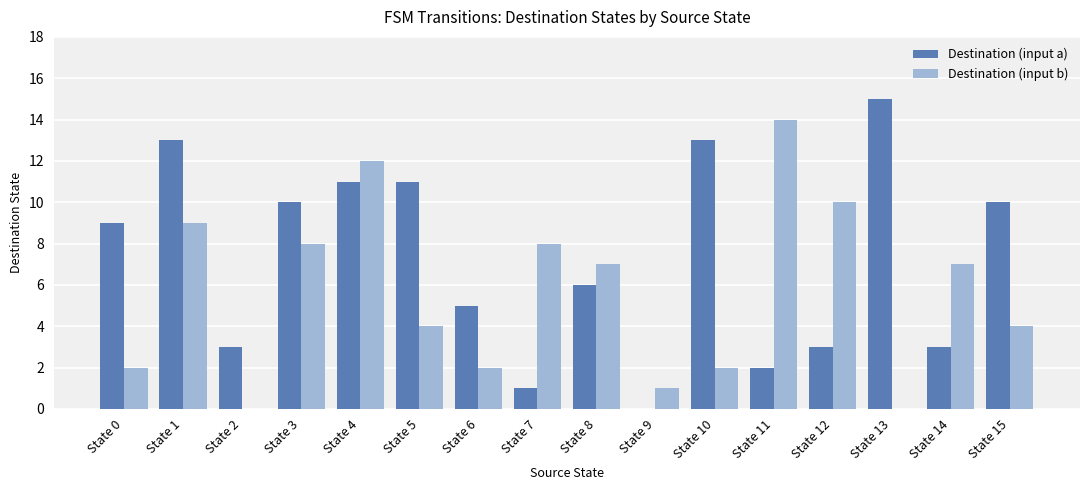

How many data points does each series have?

16